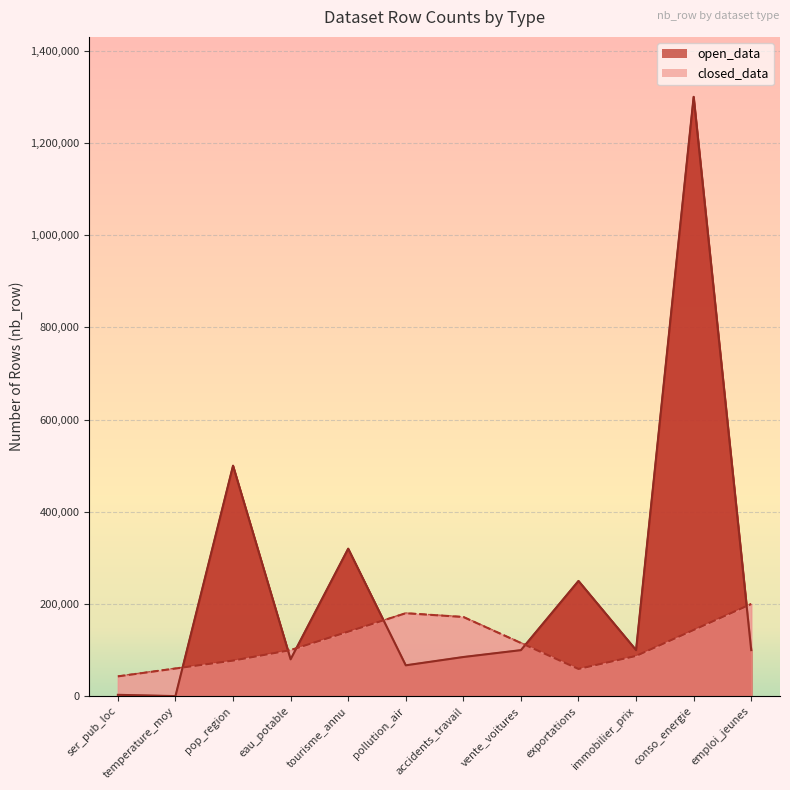

What is the difference between the values at temperature_moy and emploi_jeunes?

99800